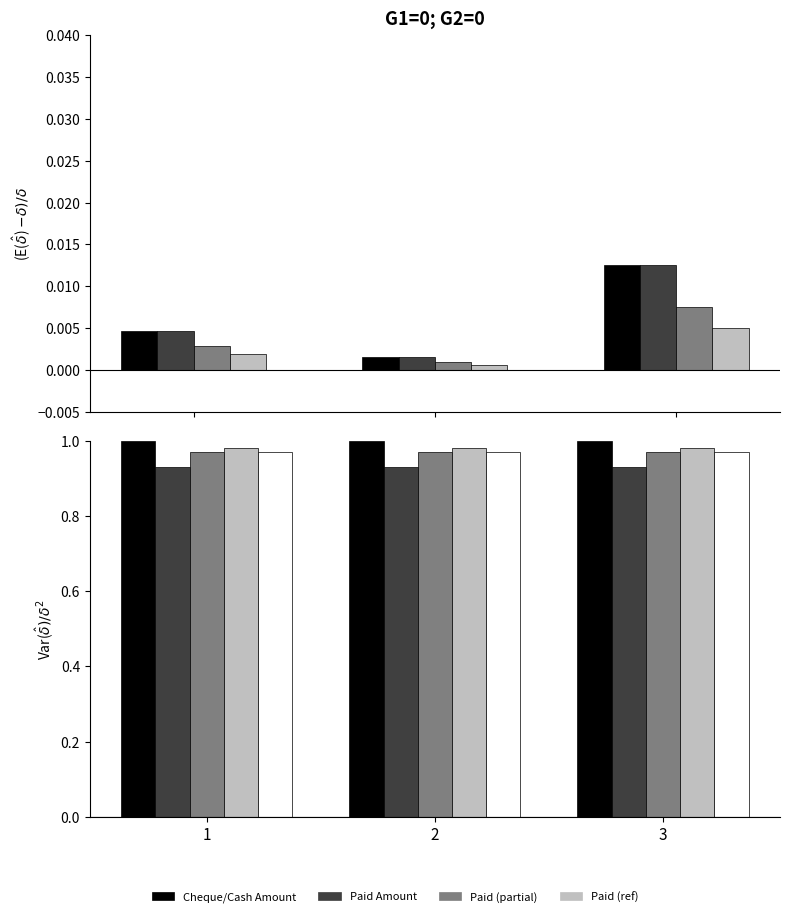

Count the Receipt Number values in the range 0 to 1.

3